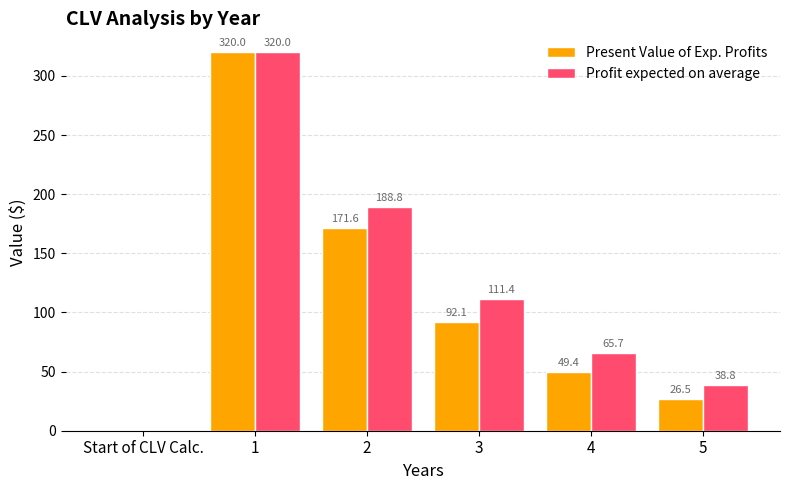

What is the maximum value shown in the chart?

320.0